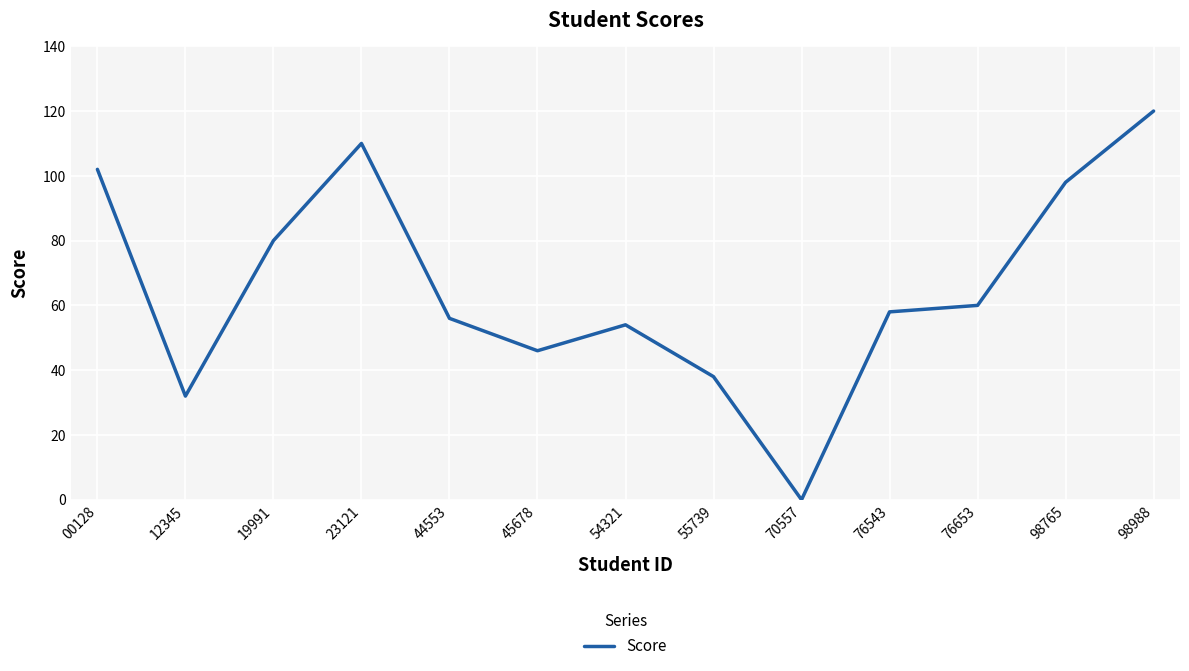

The chart shows a value of 110 at 23121. True or false?

True